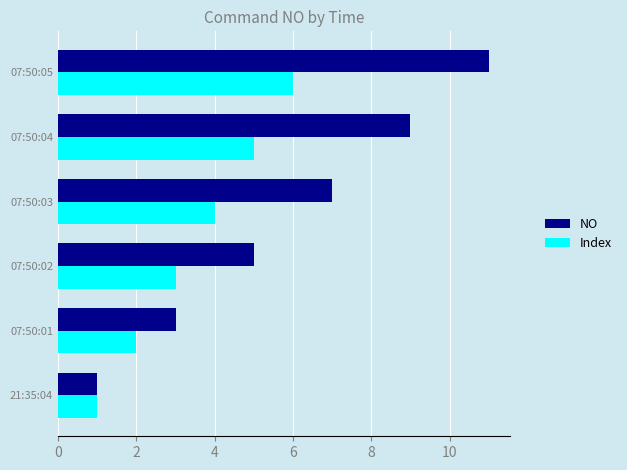

At which category is the sum across all series the highest?

07:50:05